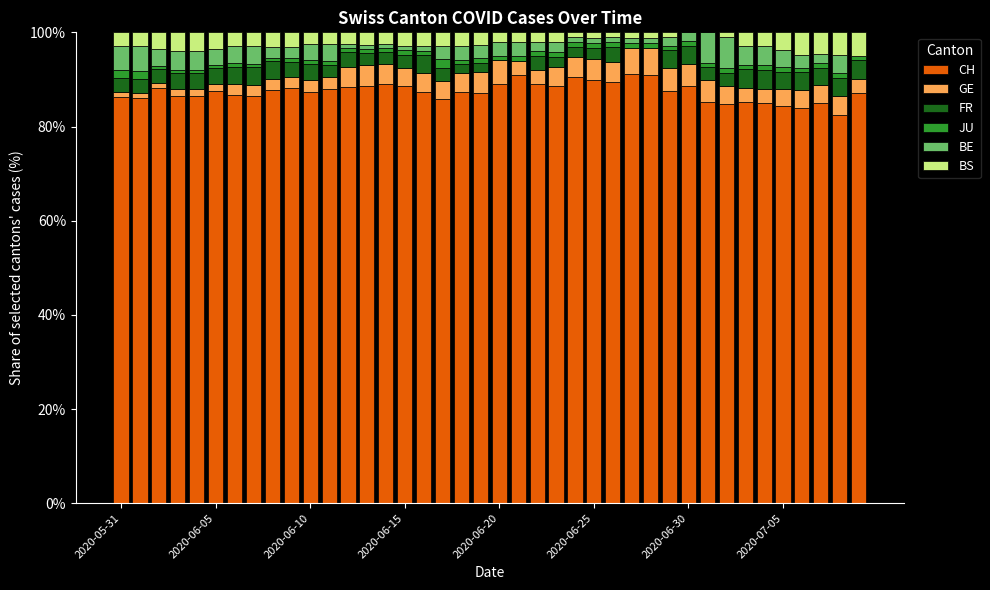

How many categories are shown in the chart?

40